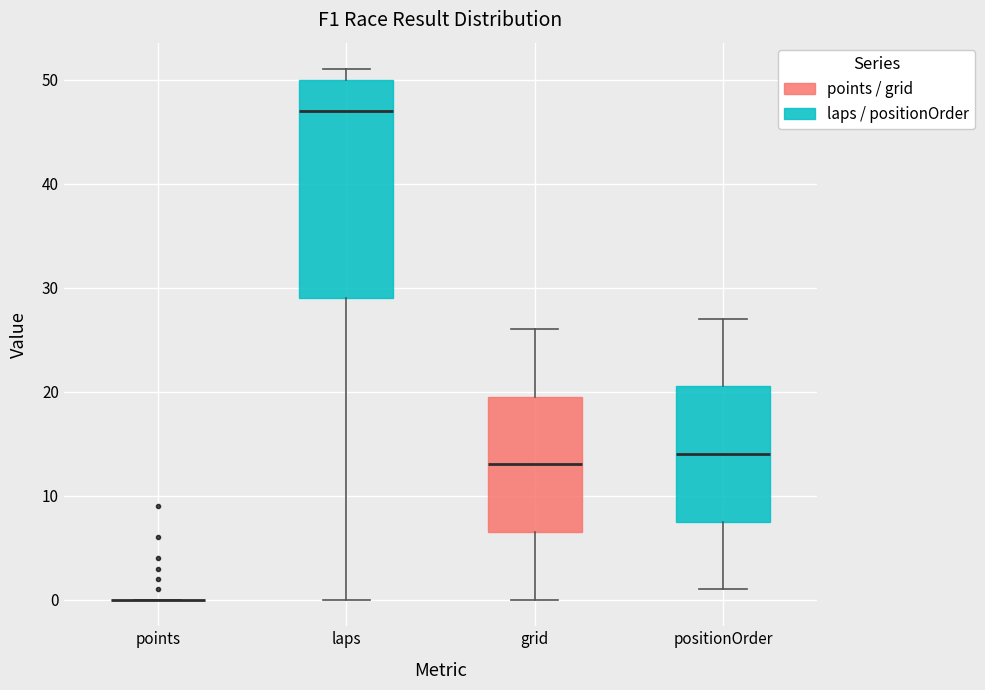

Where does the lower whisker of the box for laps end on the y-axis? The values are not printed on the chart, so give them approximately, as read against the axis.

0